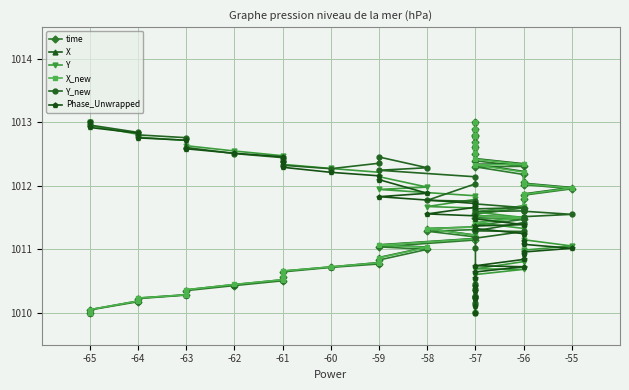

What is the value of the time point at the 14th from the left?

1011.0